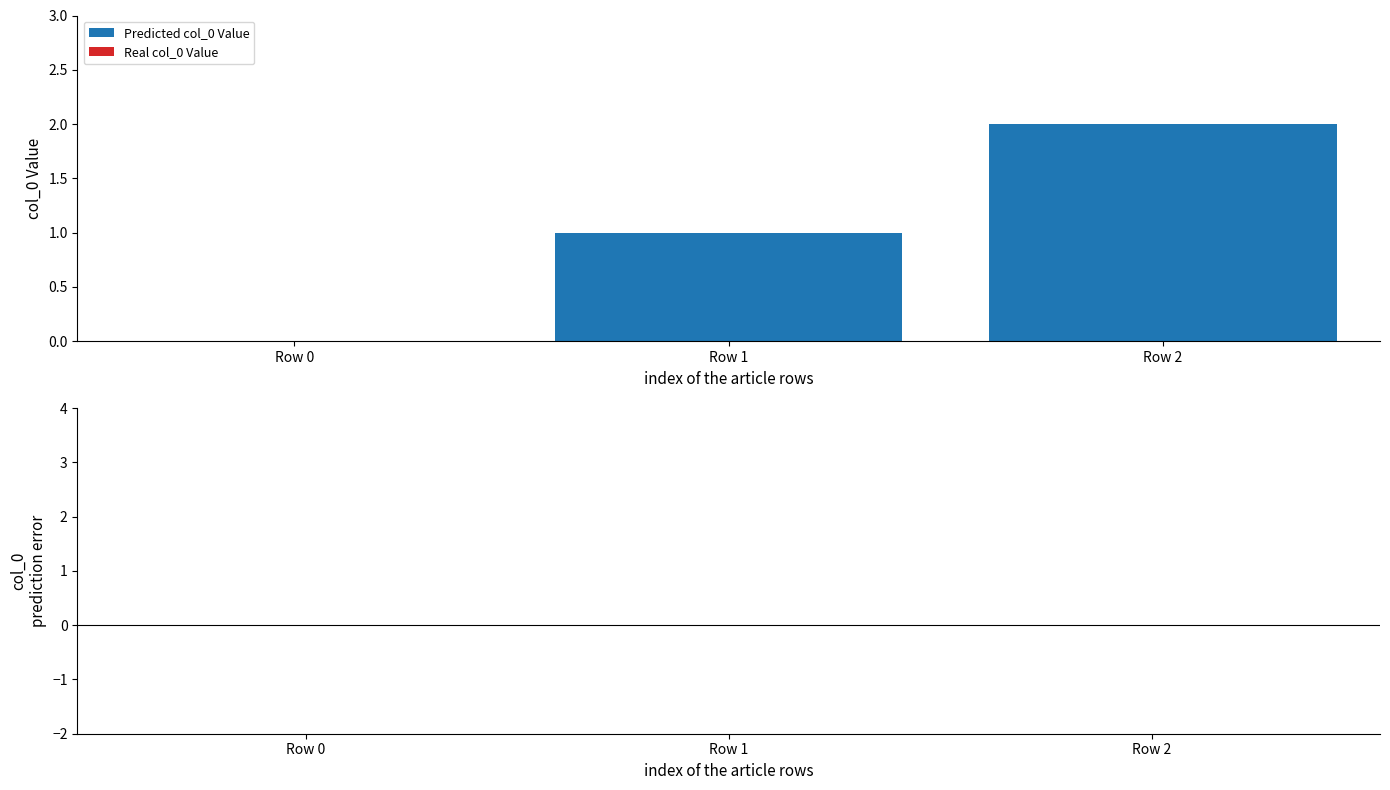

The chart shows a value of 1 at Row 2. True or false?

False